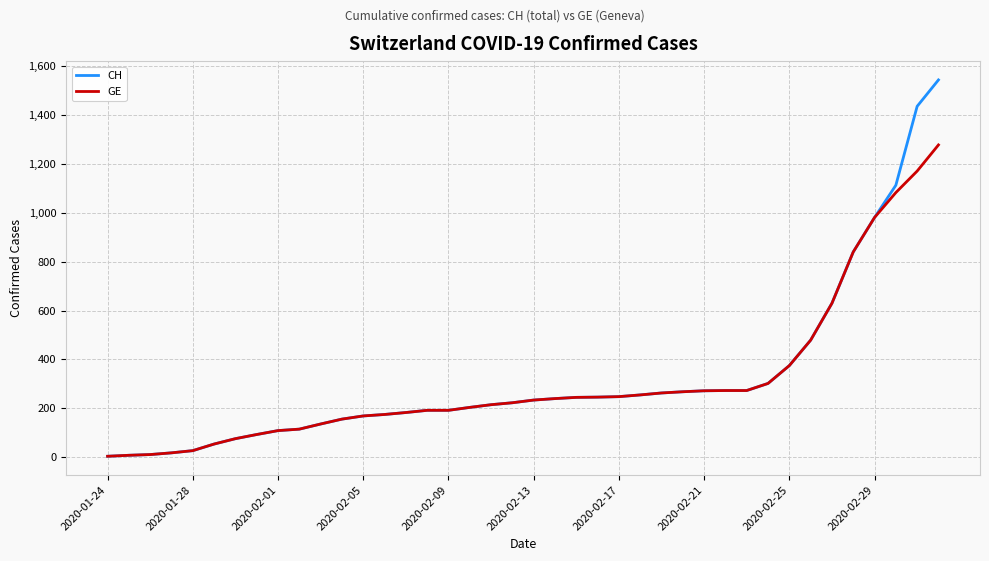

Which series has the widest spread of values?

CH